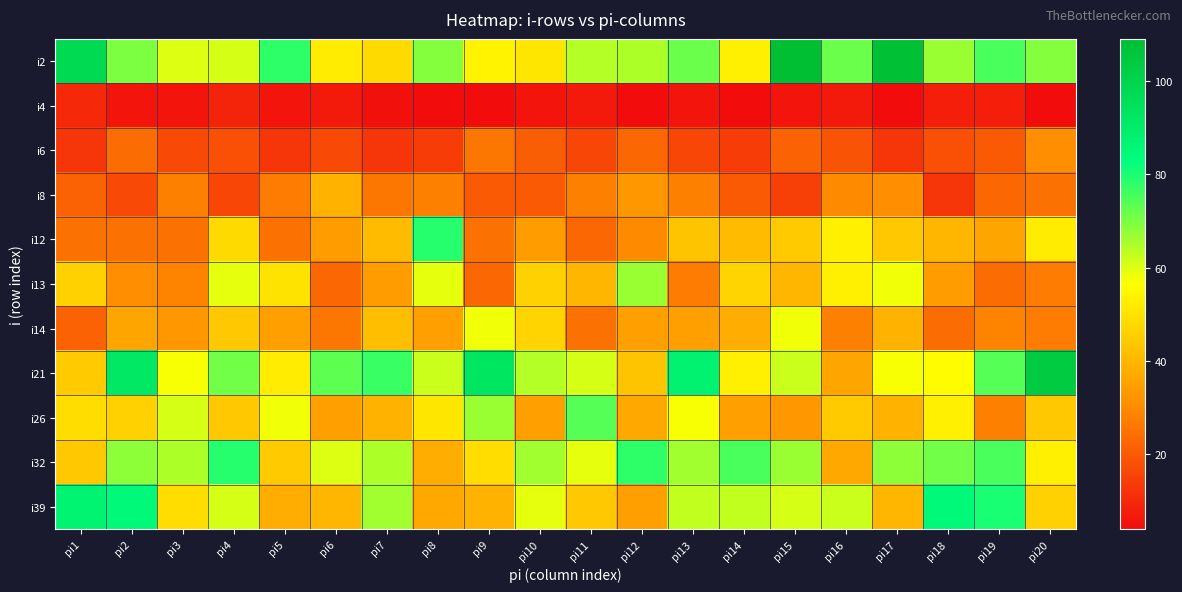

Rank the series by their maximum value, from lowest to highest.

i4, i6, i8, i14, i13, i26, i12, i32, i39, i21, i2